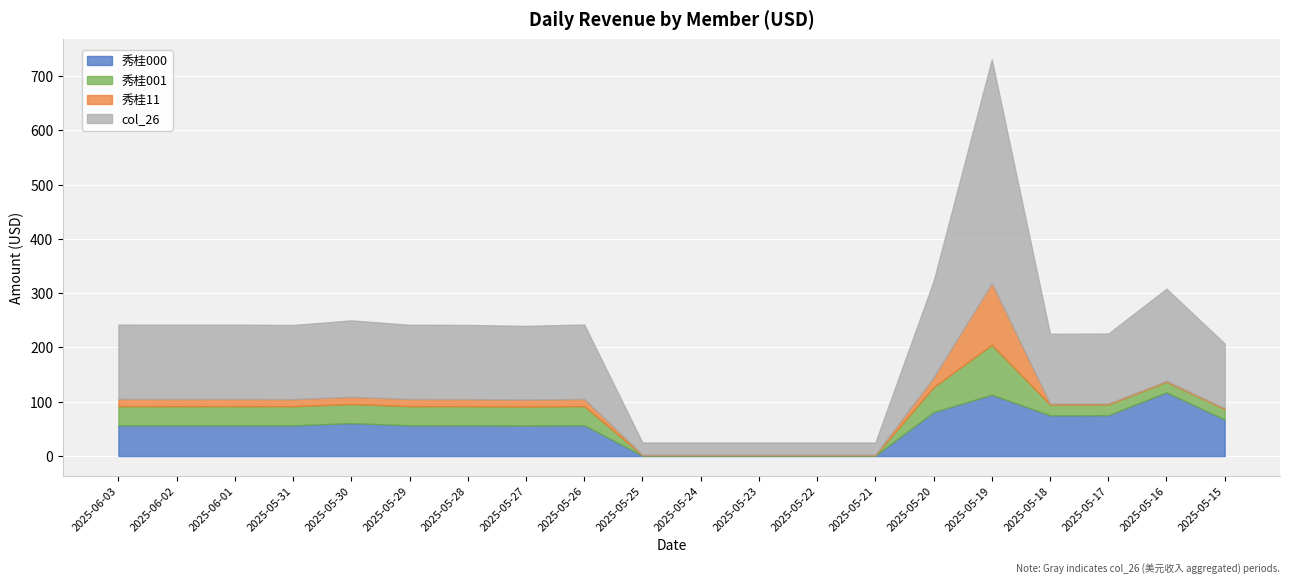

Which series changed the most between 2025-06-03 and 2025-05-30?

秀桂000